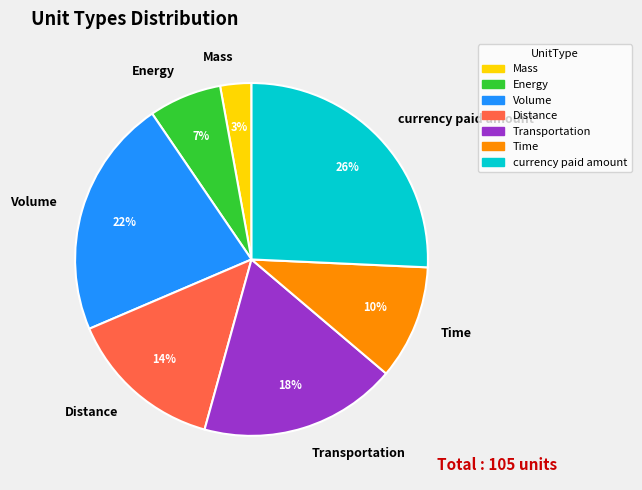

Is the sum of Transportation and Distance greater than half?

No